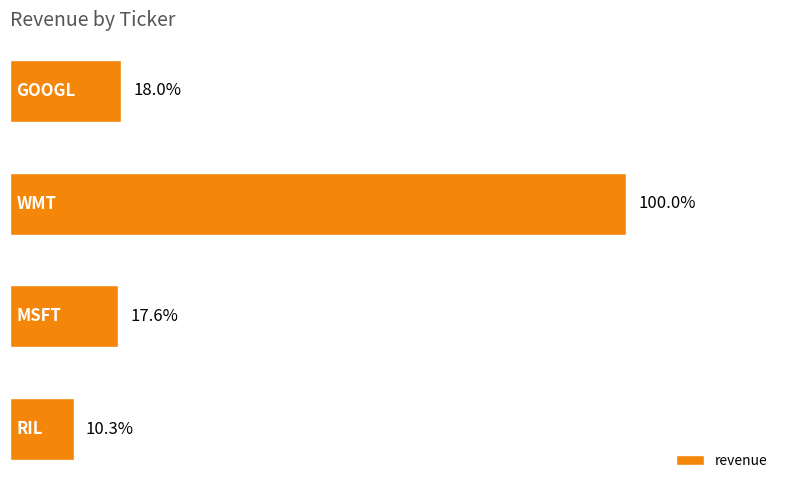

Does the chart contain stacked bars?

No